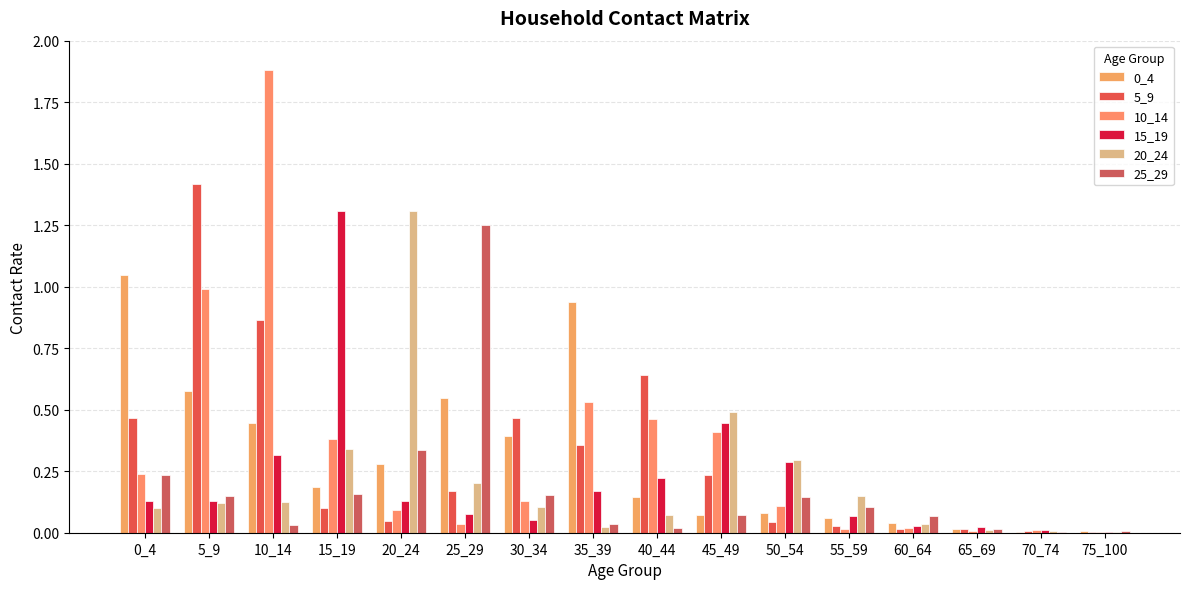

The 15_19 series shows 0.0 at 25_29. True or false?

False